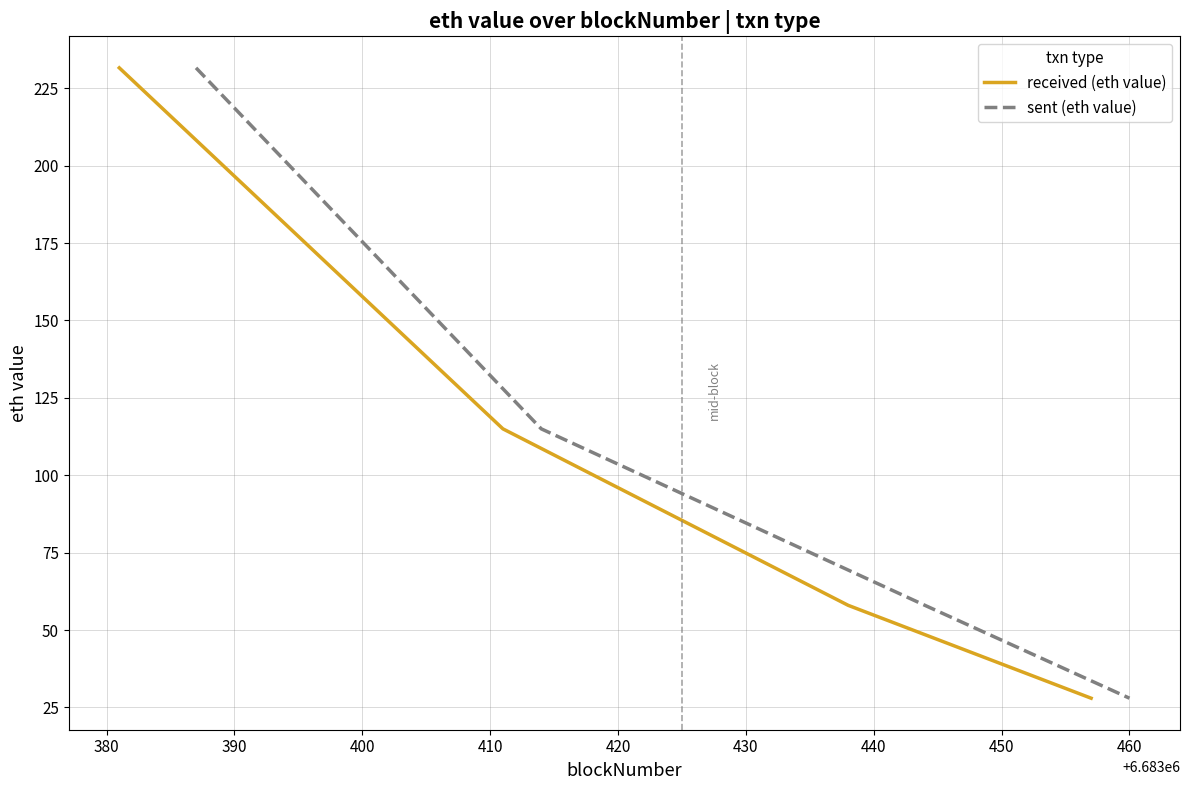

Is this an area chart (filled region under the line)?

No